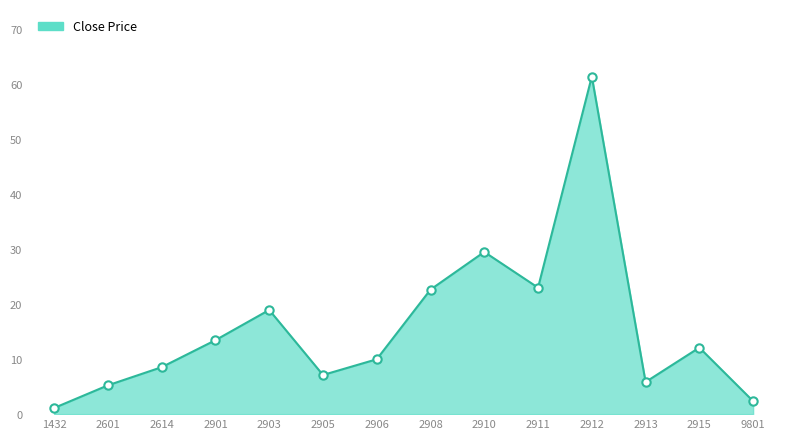

The chart shows a value of 3.2 at 2905. True or false?

False